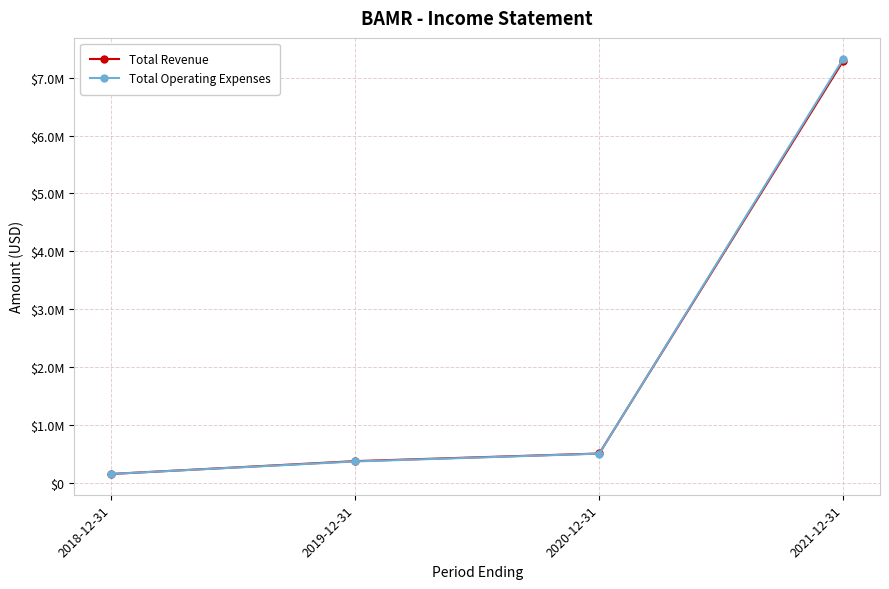

Is this an area chart (filled region under the line)?

No